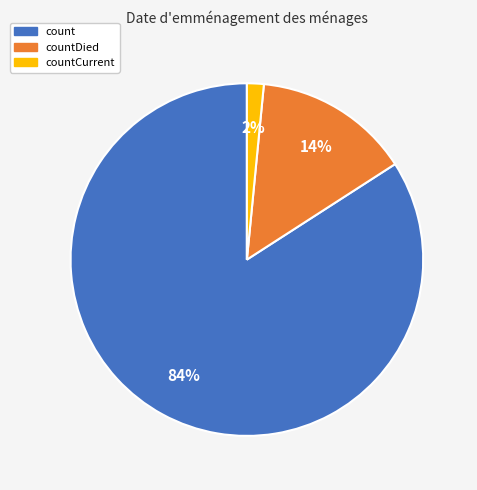

To the nearest percent, what is the average slice percentage?

33%